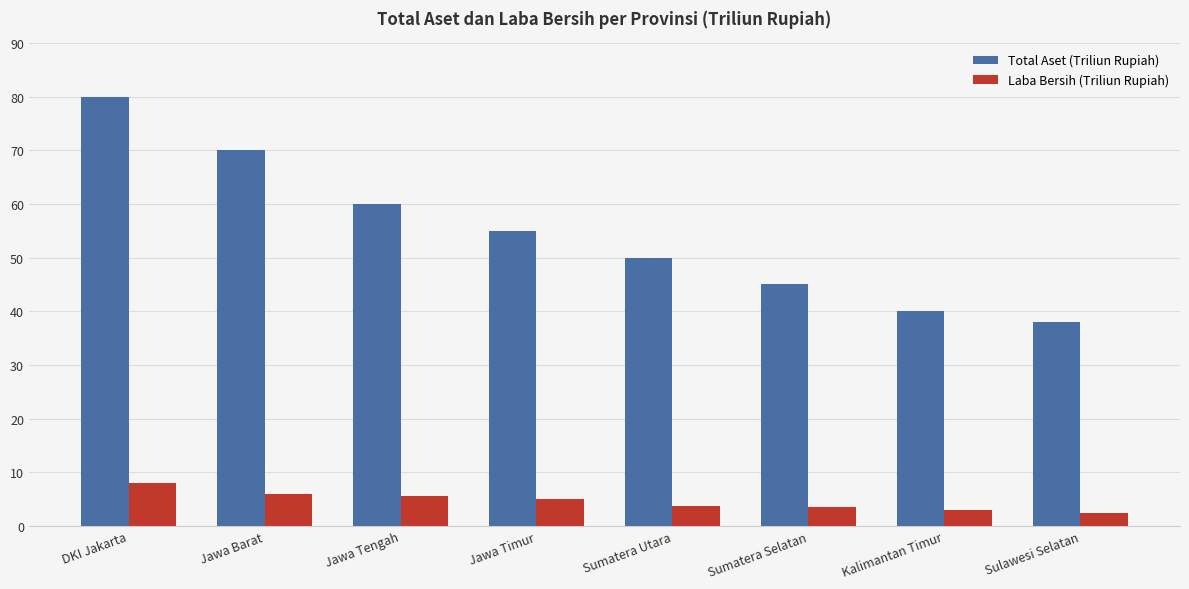

What is the minimum value shown in the chart?

2.5